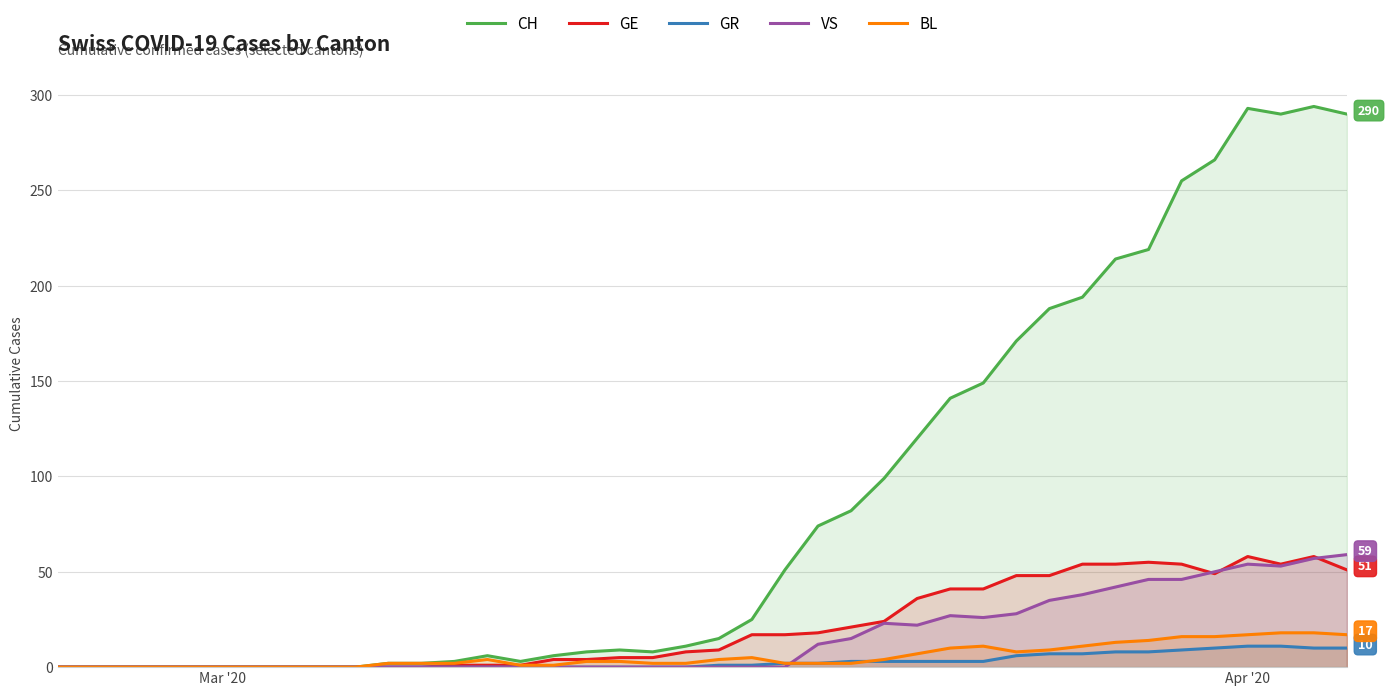

Which series has the widest spread of values?

CH